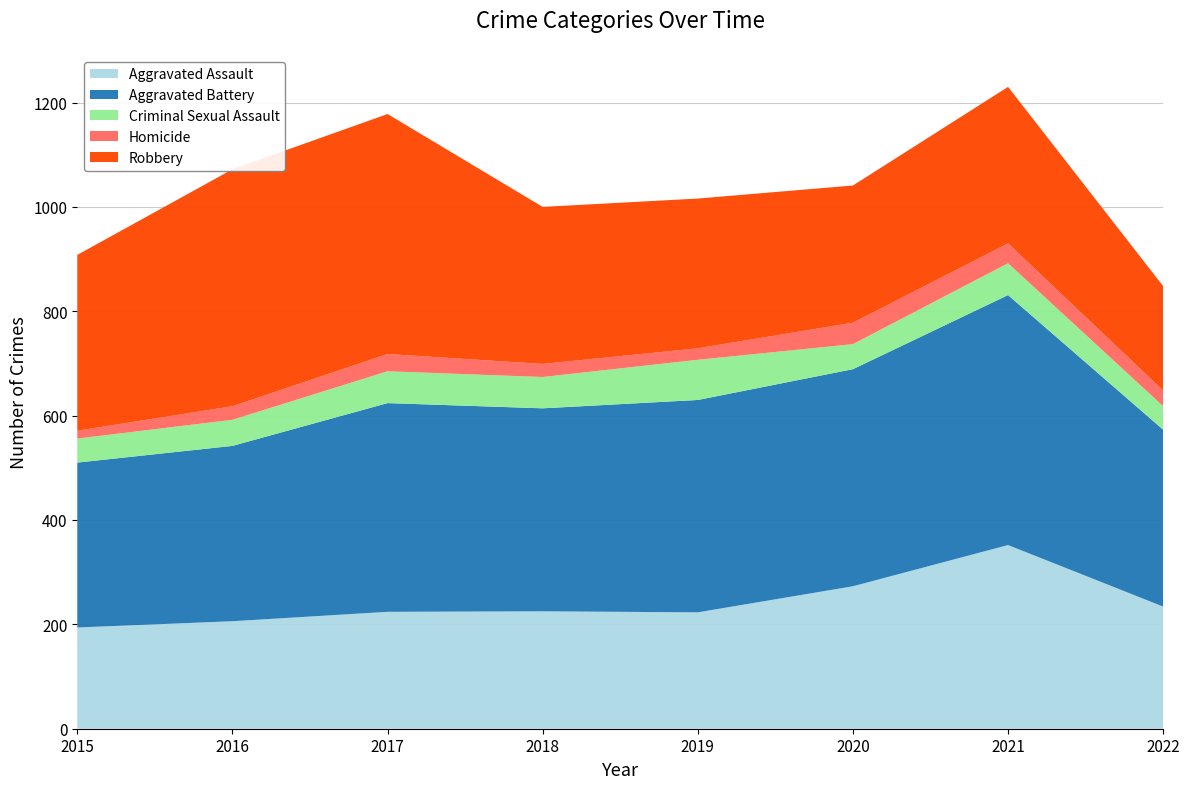

Reading left to right, transcribe all the data shown in this chart.

Aggravated Assault: 2015=194	2016=206	2017=224	2018=225	2019=223	2020=273	2021=352	2022=234
Aggravated Battery: 2015=316	2016=336	2017=400	2018=389	2019=407	2020=416	2021=479	2022=339
Criminal Sexual Assault: 2015=46	2016=50	2017=61	2018=60	2019=77	2020=48	2021=61	2022=45
Homicide: 2015=15	2016=26	2017=33	2018=25	2019=22	2020=41	2021=38	2022=30
Robbery: 2015=337	2016=454	2017=460	2018=301	2019=287	2020=263	2021=300	2022=200